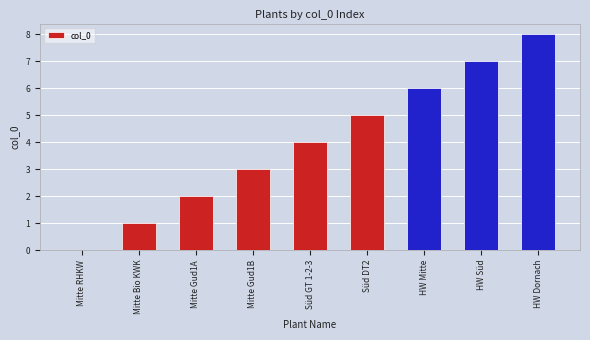

What is the sum of all values?

36